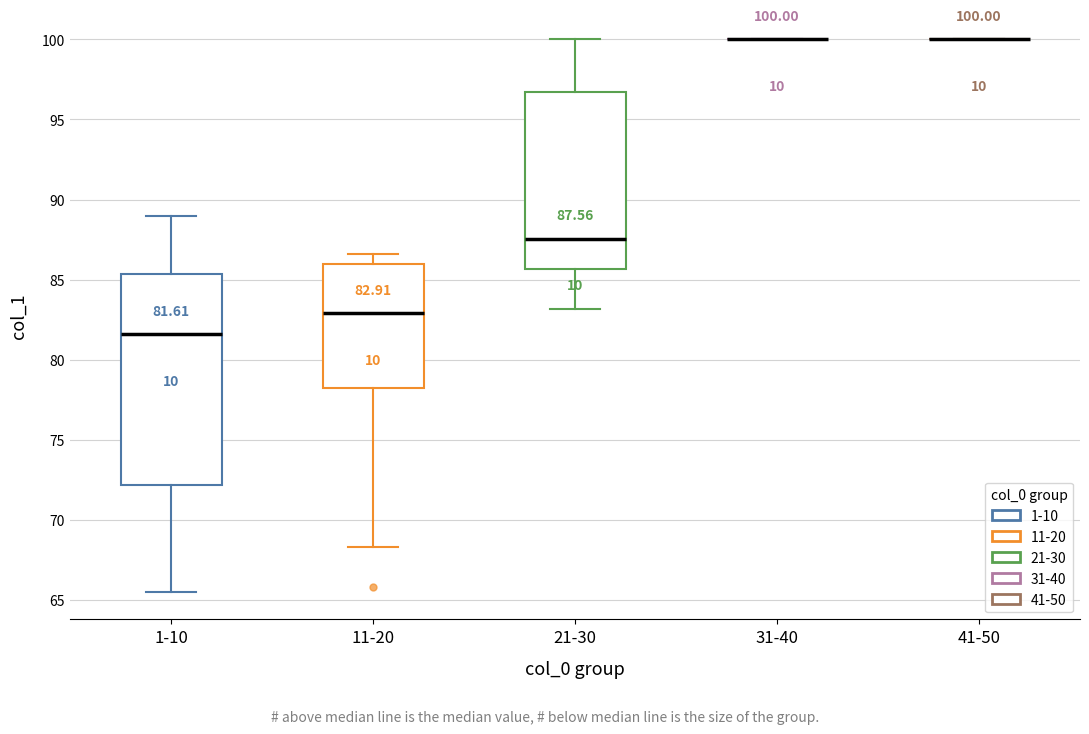

Comparing the boxes themselves (not the whiskers), which one is the tallest?

1-10